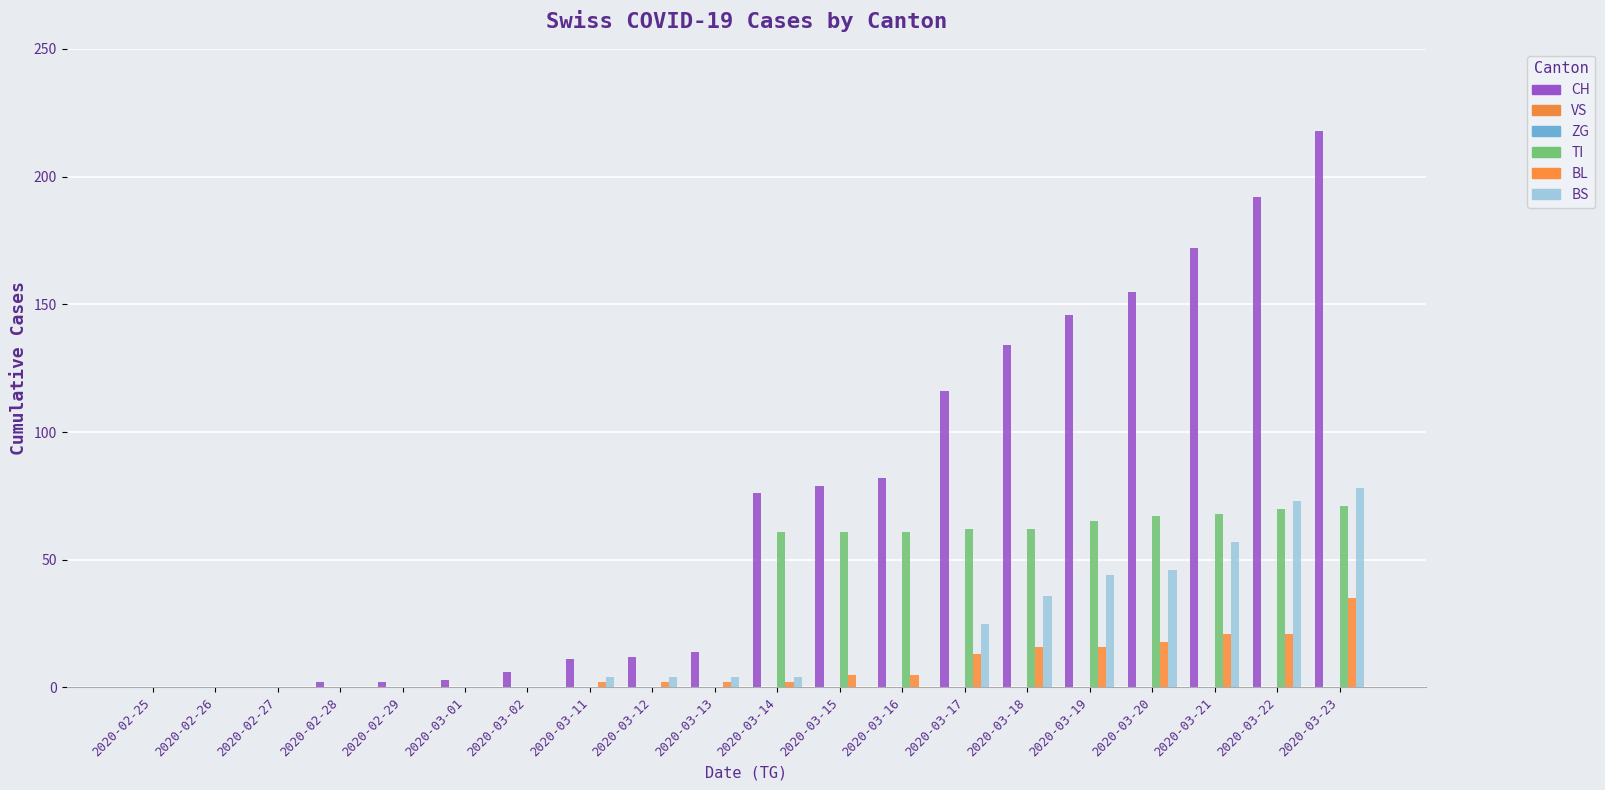

Reading left to right, extract all data points from this chart.

CH: 0	0	0	2	2	3	6	11	12	14	76	79	82	116	134	146	155	172	192	218
VS: 0	0	0	0	0	0	0	0	0	0	0	0	0	0	0	0	0	0	0	0
ZG: 0	0	0	0	0	0	0	0	0	0	0	0	0	0	0	0	0	0	0	0
TI: 0	0	0	0	0	0	0	0	0	0	61	61	61	62	62	65	67	68	70	71
BL: 0	0	0	0	0	0	0	2	2	2	2	5	5	13	16	16	18	21	21	35
BS: 0	0	0	0	0	0	0	4	4	4	4	0	0	25	36	44	46	57	73	78